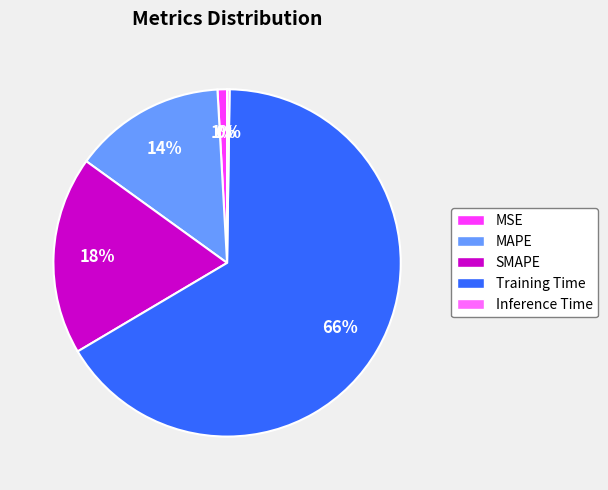

True or false: SMAPE accounts for 7% of the total.

False